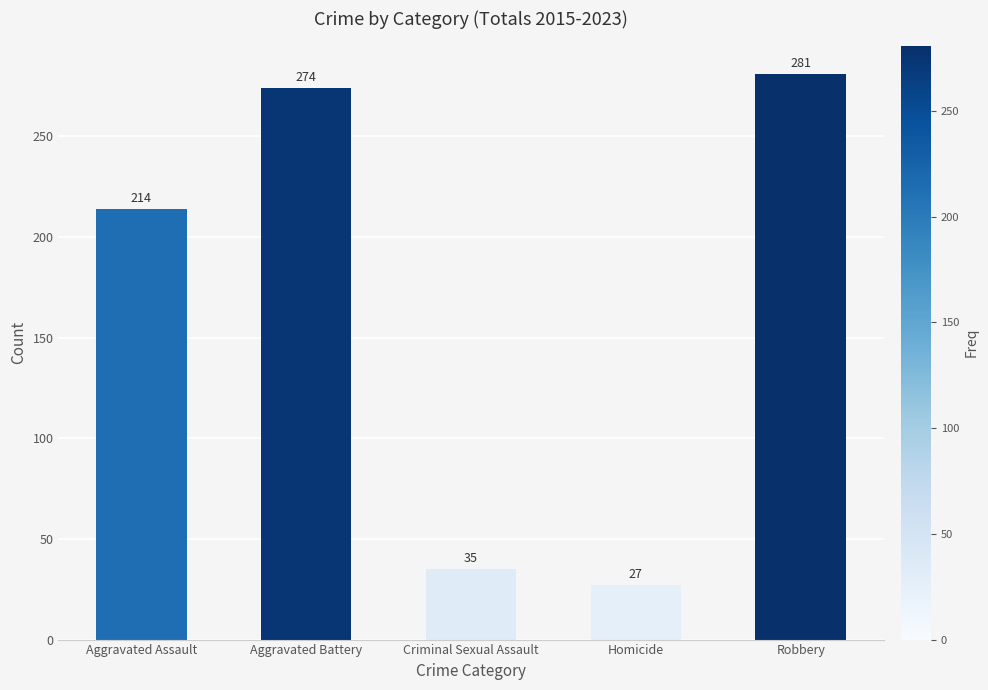

Where is the data nearest to the value 154?

Aggravated Assault